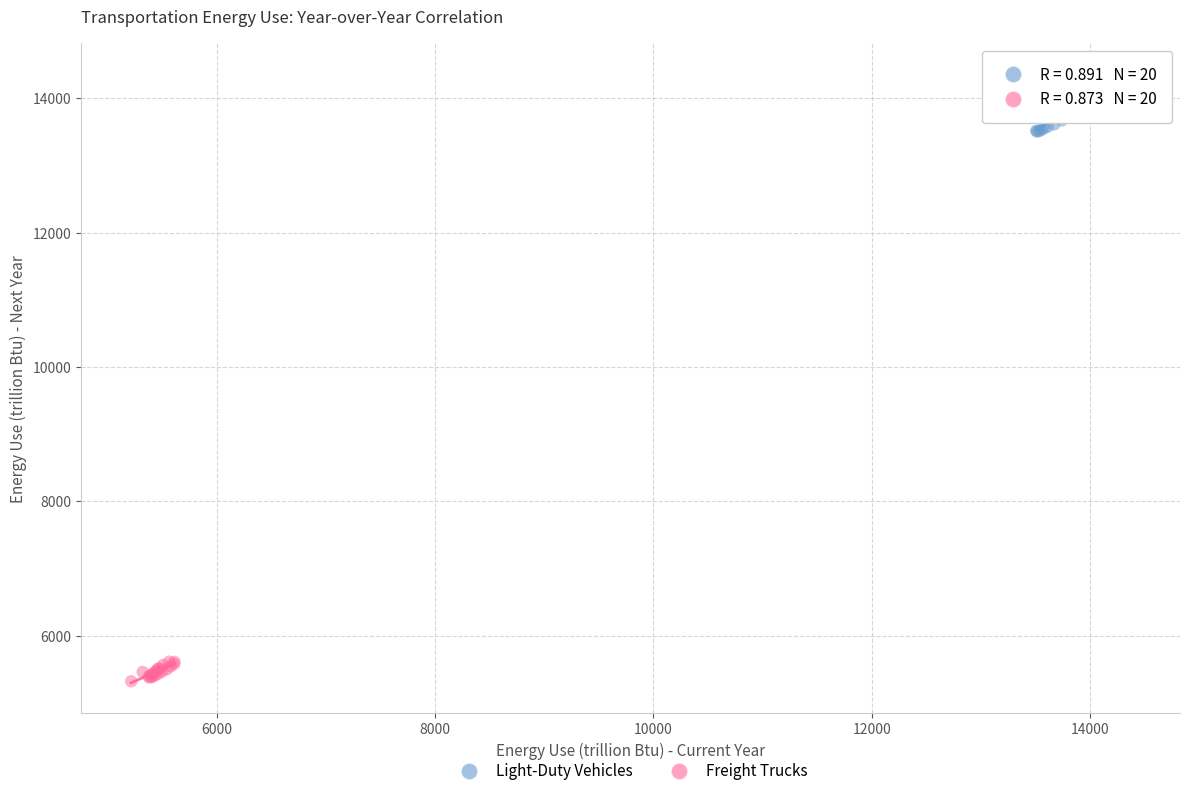

What are all the series names shown in the legend?

Light-Duty Vehicles, Freight Trucks